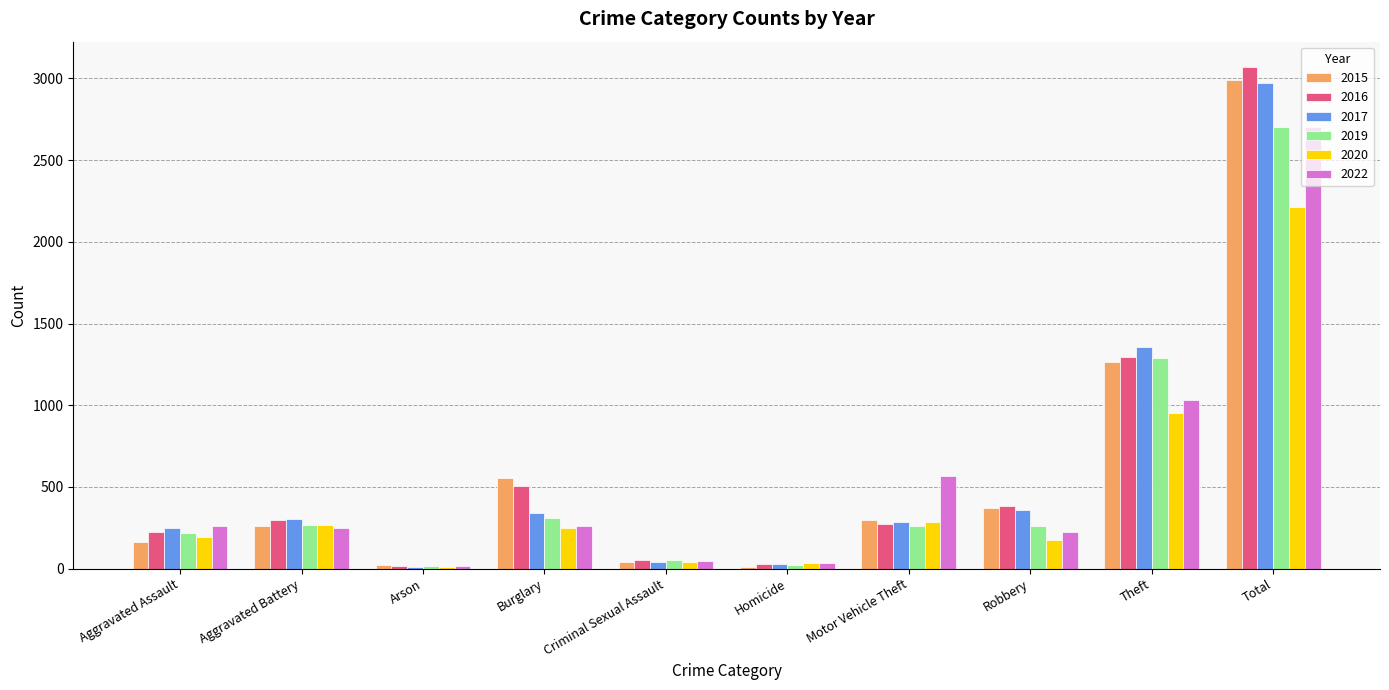

What is the total value across all series at Motor Vehicle Theft?

1974